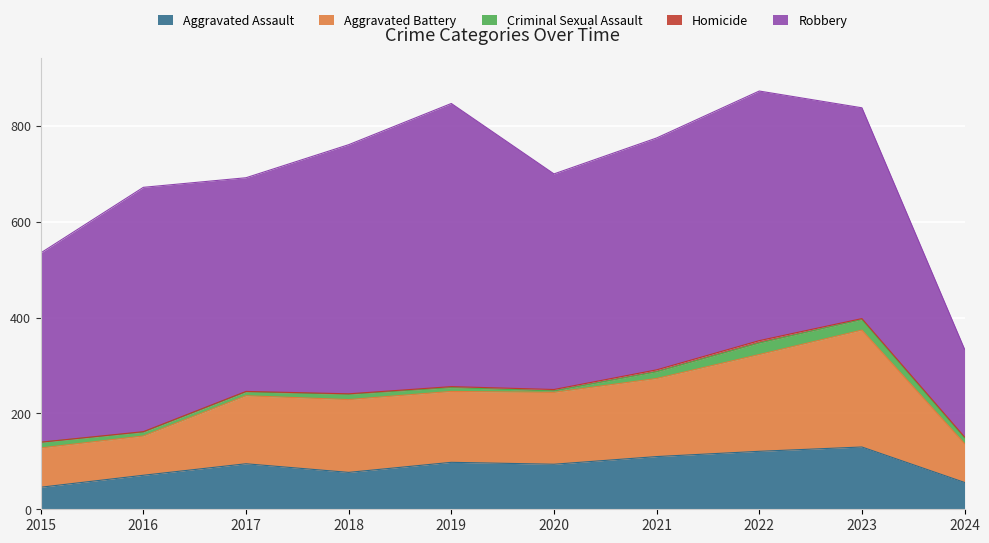

Reading left to right, list all the values displayed in this chart.

Aggravated Assault: 46	71	95	77	98	94	110	121	130	56
Aggravated Battery: 82	82	142	152	148	150	163	202	244	81
Criminal Sexual Assault: 12	8	8	11	8	3	14	24	22	12
Homicide: 0	1	1	1	2	3	4	5	2	2
Robbery: 395	510	446	520	591	450	484	521	440	183